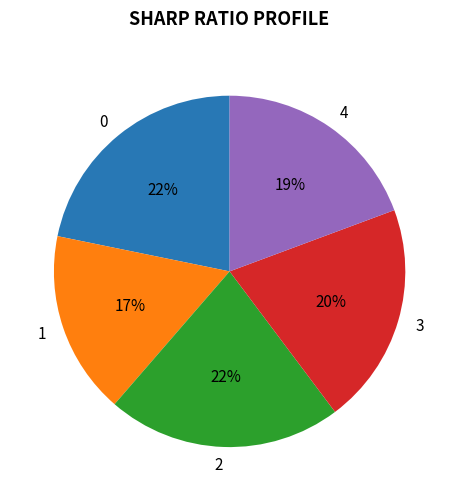

True or false: 4 accounts for 29% of the total.

False